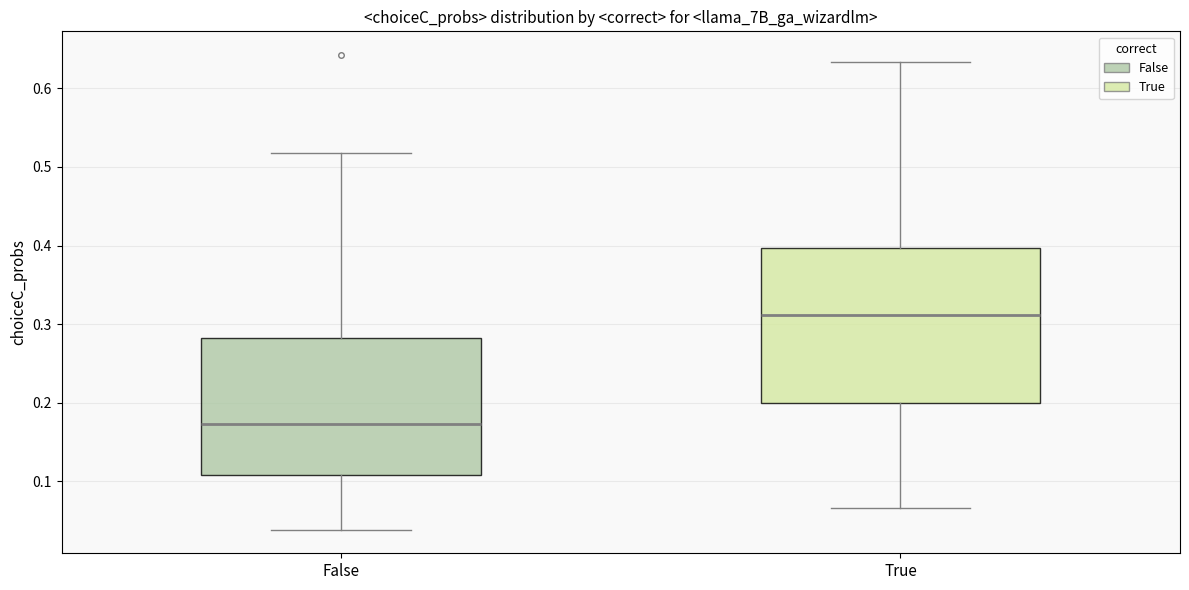

Which box's median line is the highest?

True